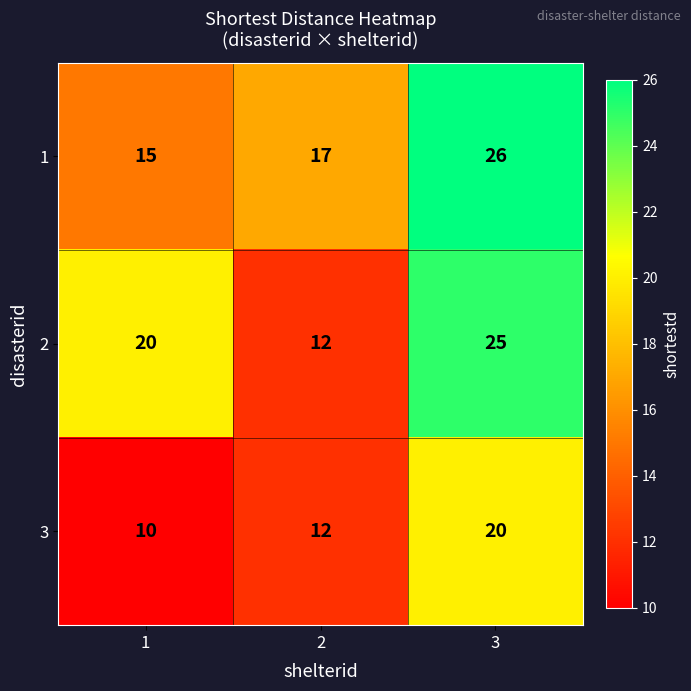

Rank the series at 3 from lowest to highest value.

3, 2, 1